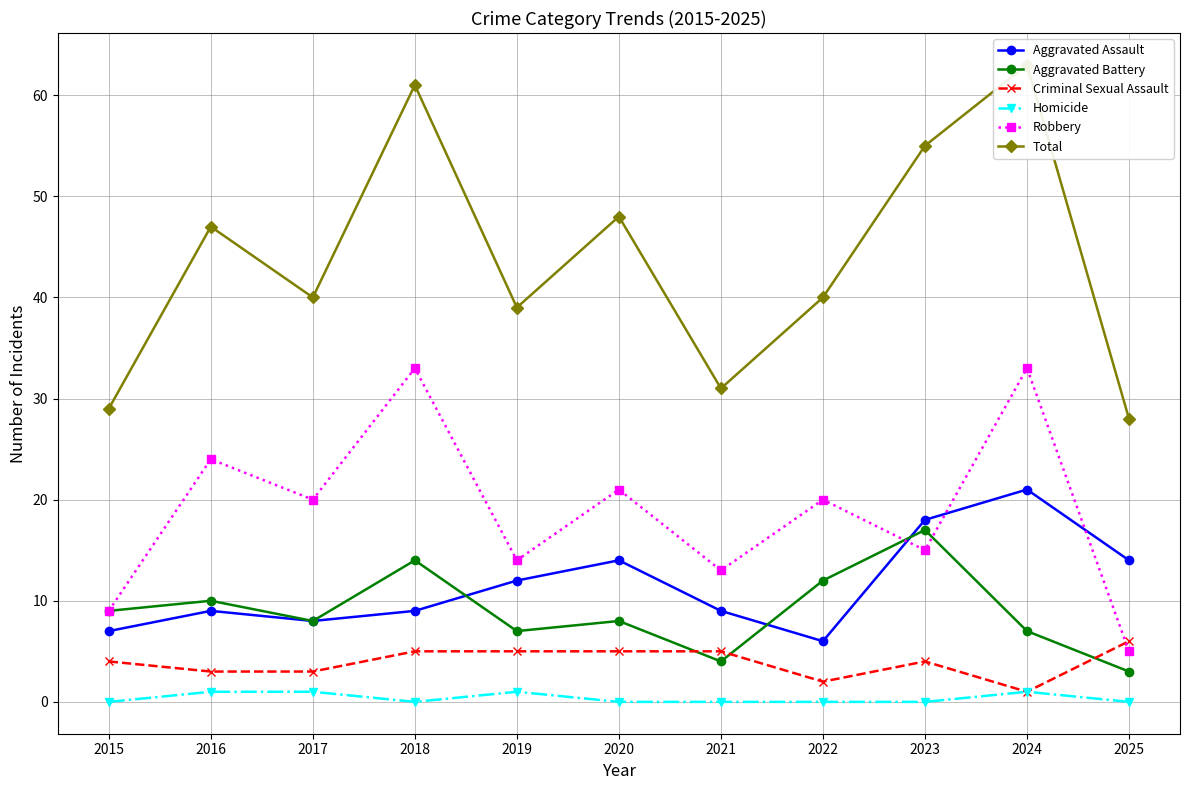

Reading right to left, what are all the values shown in this chart?

Aggravated Assault: 14	21	18	6	9	14	12	9	8	9	7
Aggravated Battery: 3	7	17	12	4	8	7	14	8	10	9
Criminal Sexual Assault: 6	1	4	2	5	5	5	5	3	3	4
Homicide: 0	1	0	0	0	0	1	0	1	1	0
Robbery: 5	33	15	20	13	21	14	33	20	24	9
Total: 28	63	55	40	31	48	39	61	40	47	29